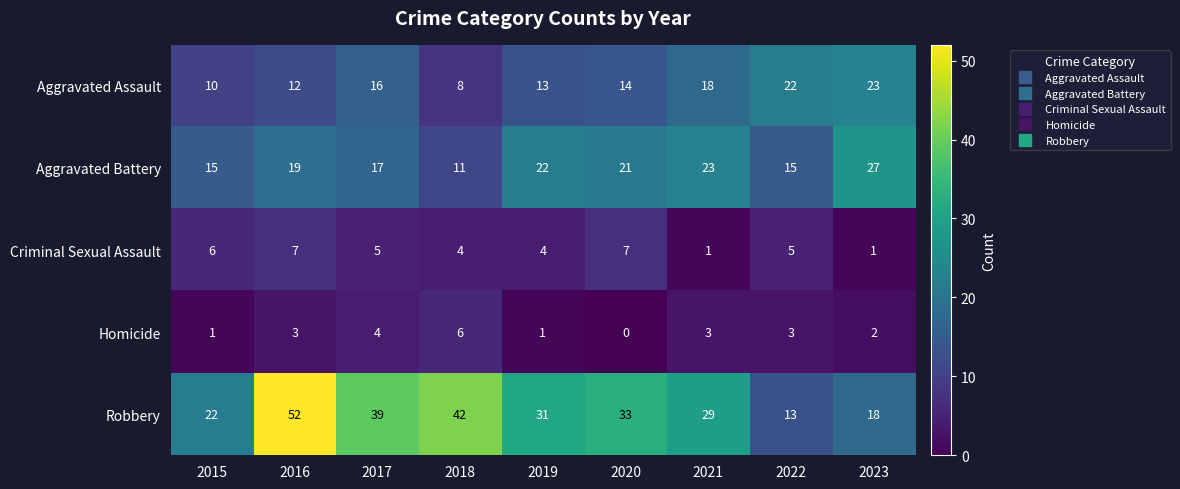

Which series has the largest total across all categories?

Robbery